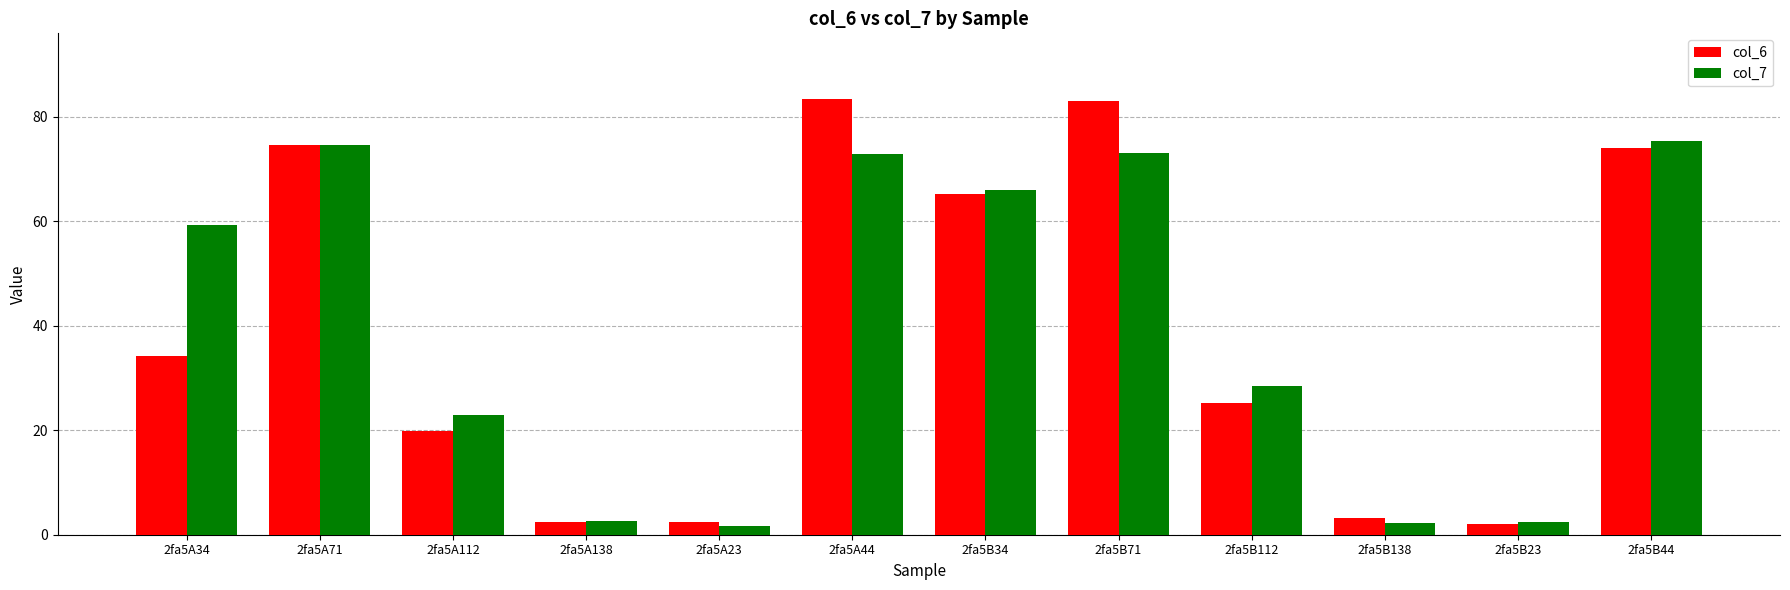

What is the label of the 7th bar from the left?

2fa5B34